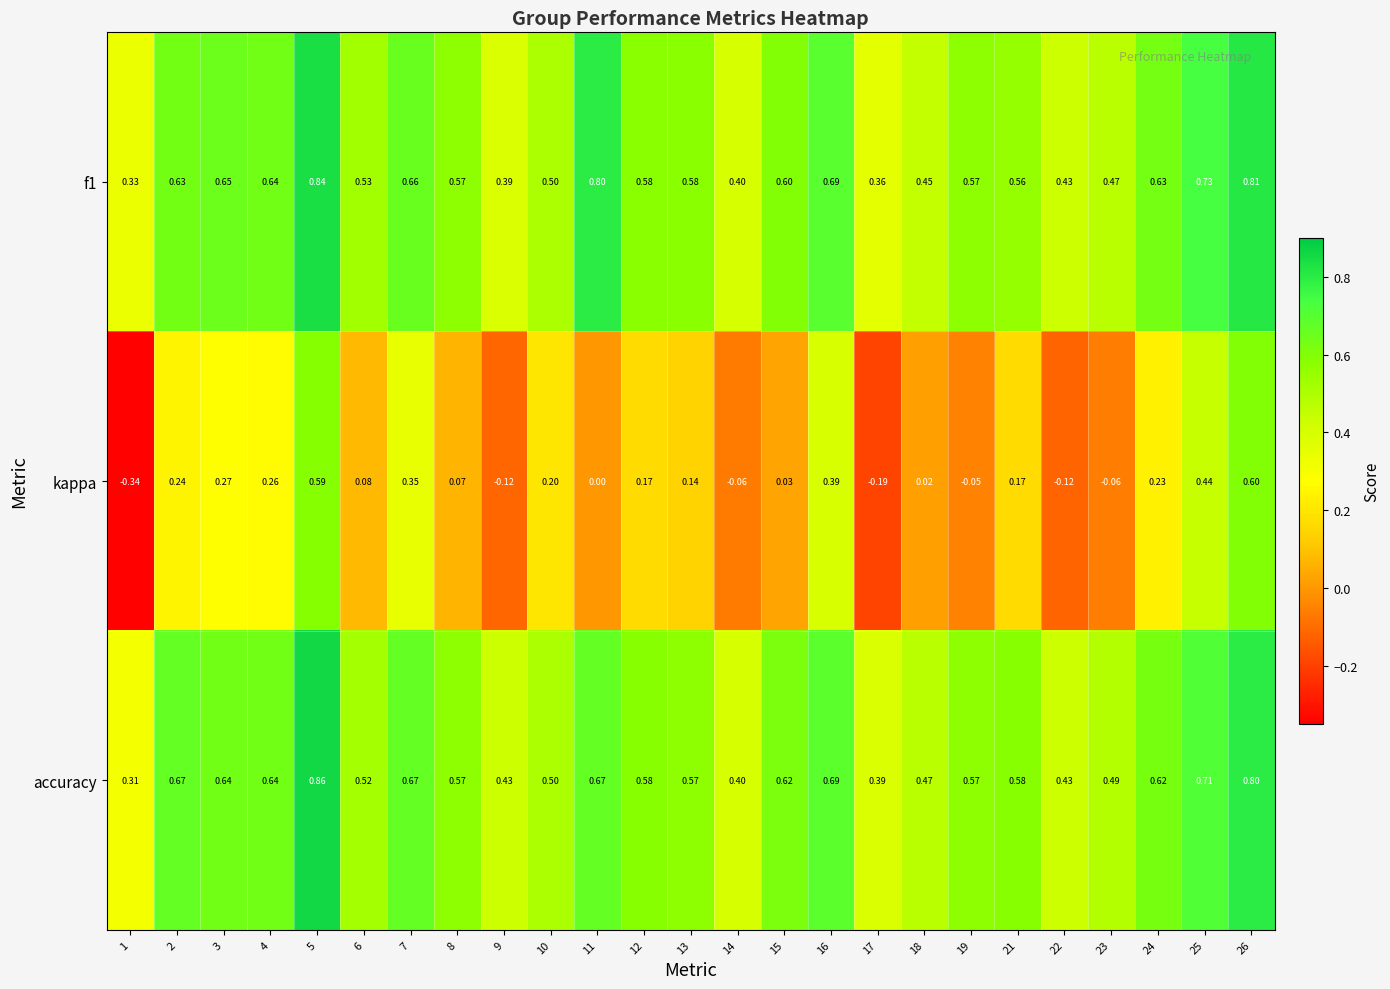

Which series has the largest range (max minus min)?

kappa